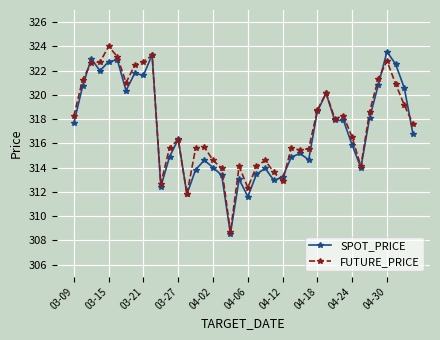

At how many categories does at least one series exceed 313?

36